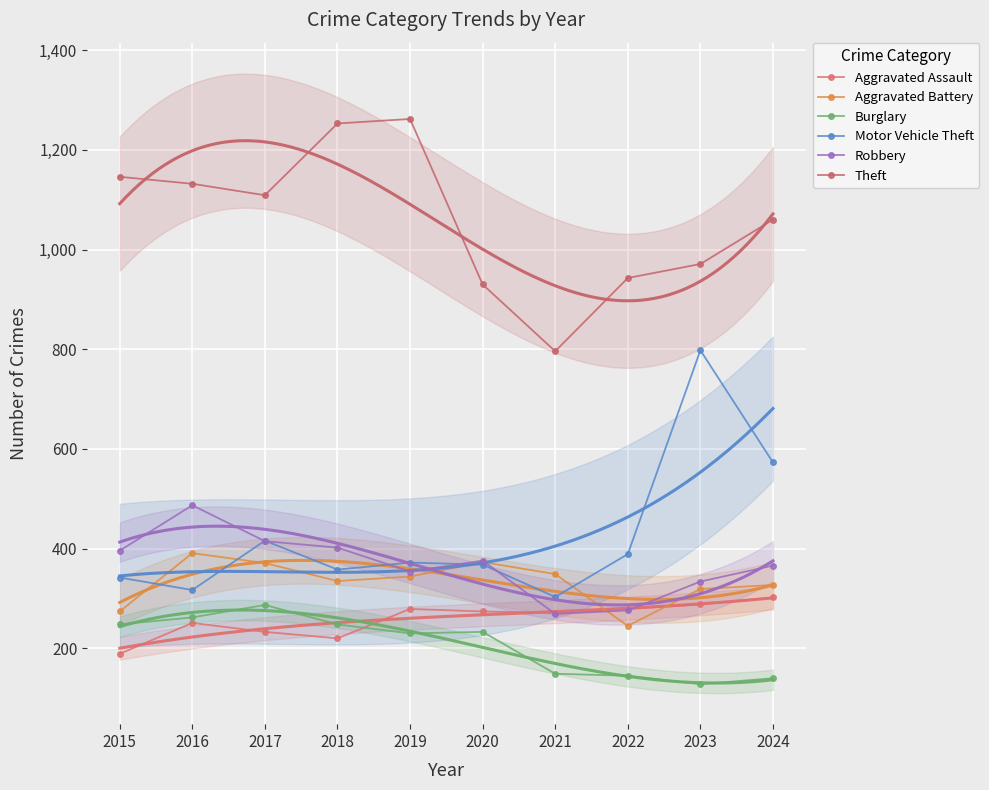

What is the difference between the maximum and minimum values in the Theft series?

466